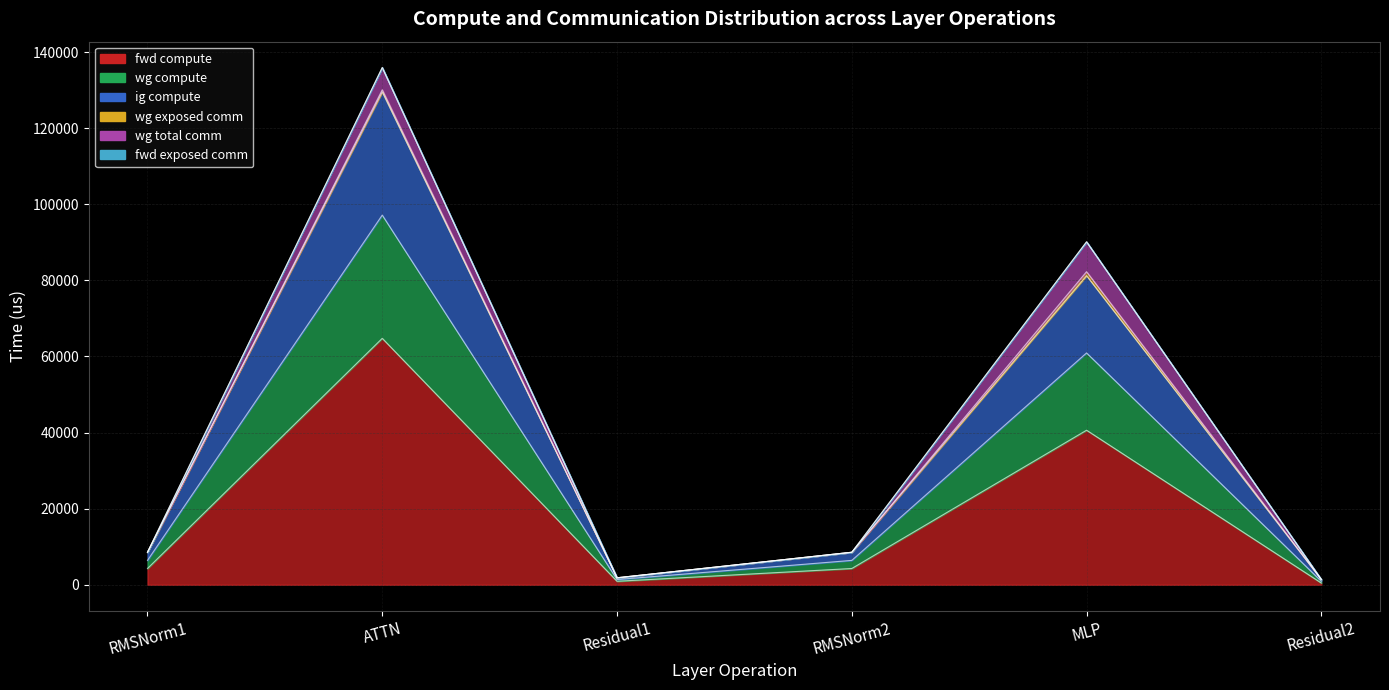

What is the approximate value of fwd compute at RMSNorm2?

4271.6